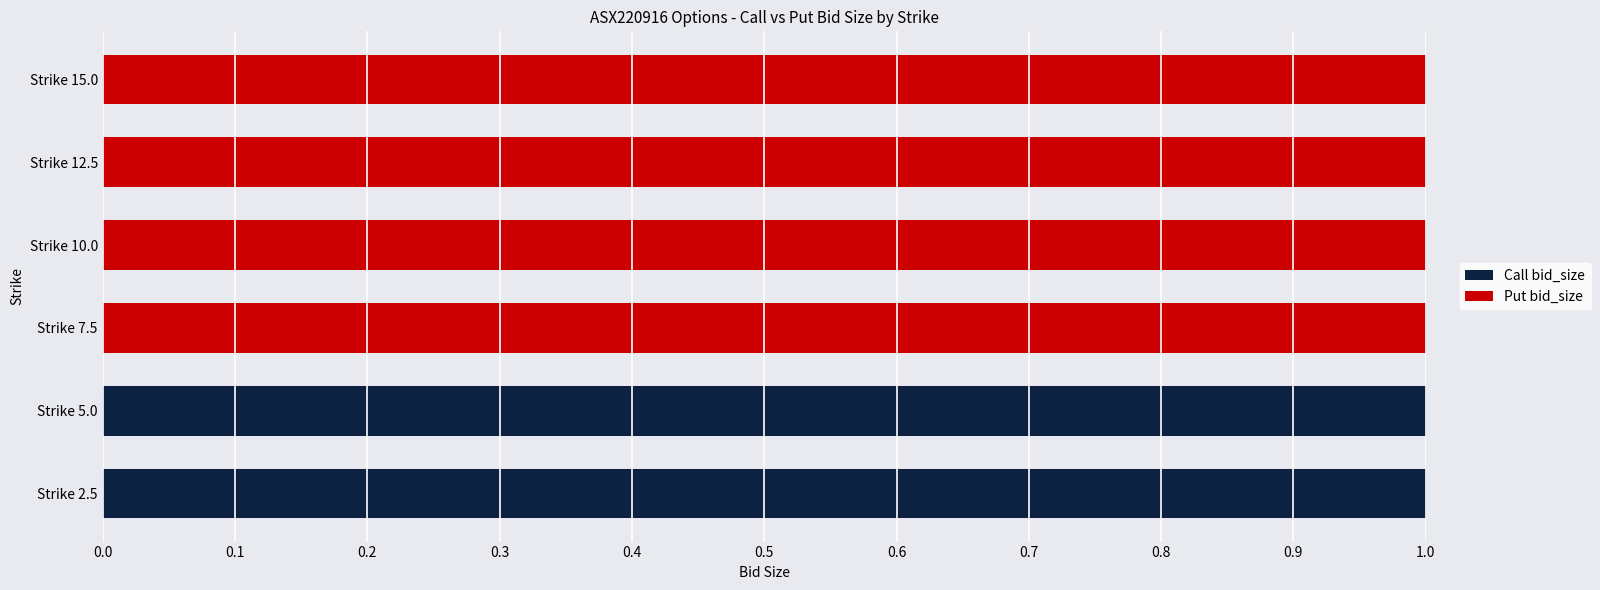

Is it true that Call bid_size equals 0 at Strike 15.0?

True